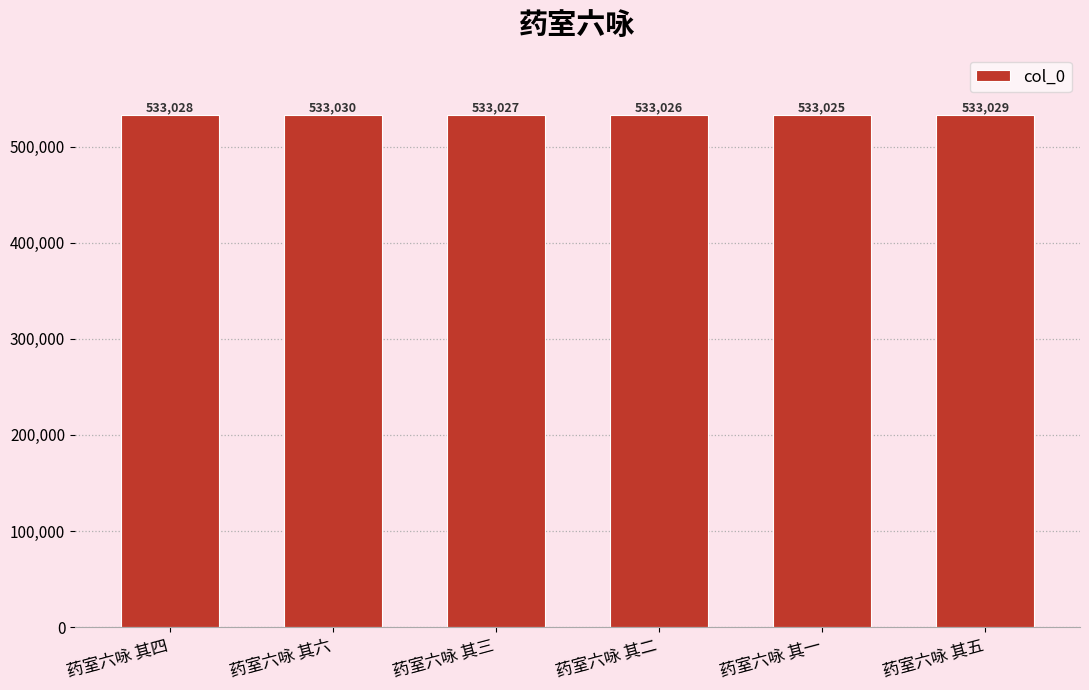

What is the label of the 1st bar from the right?

药室六咏 其五